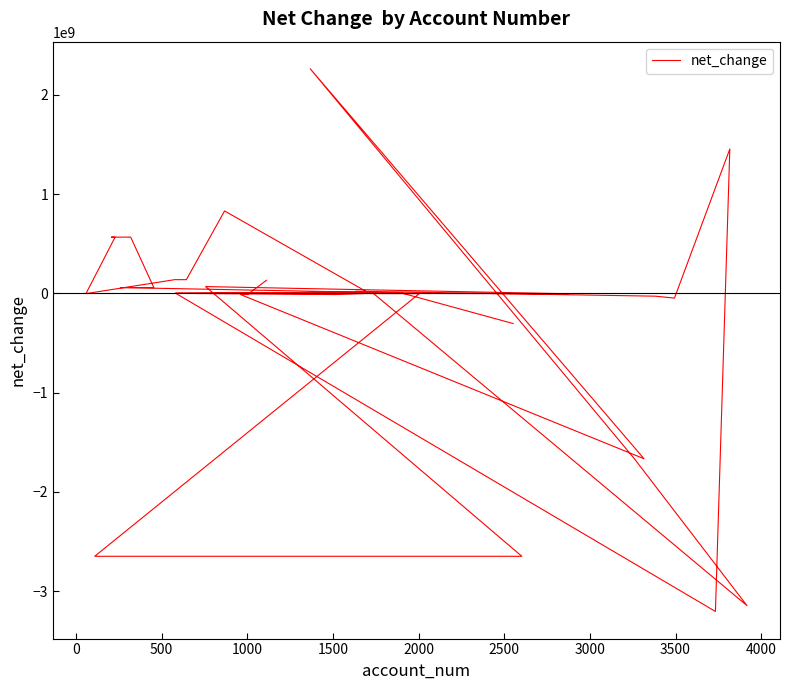

What is the difference between the maximum and minimum values?

5463549000